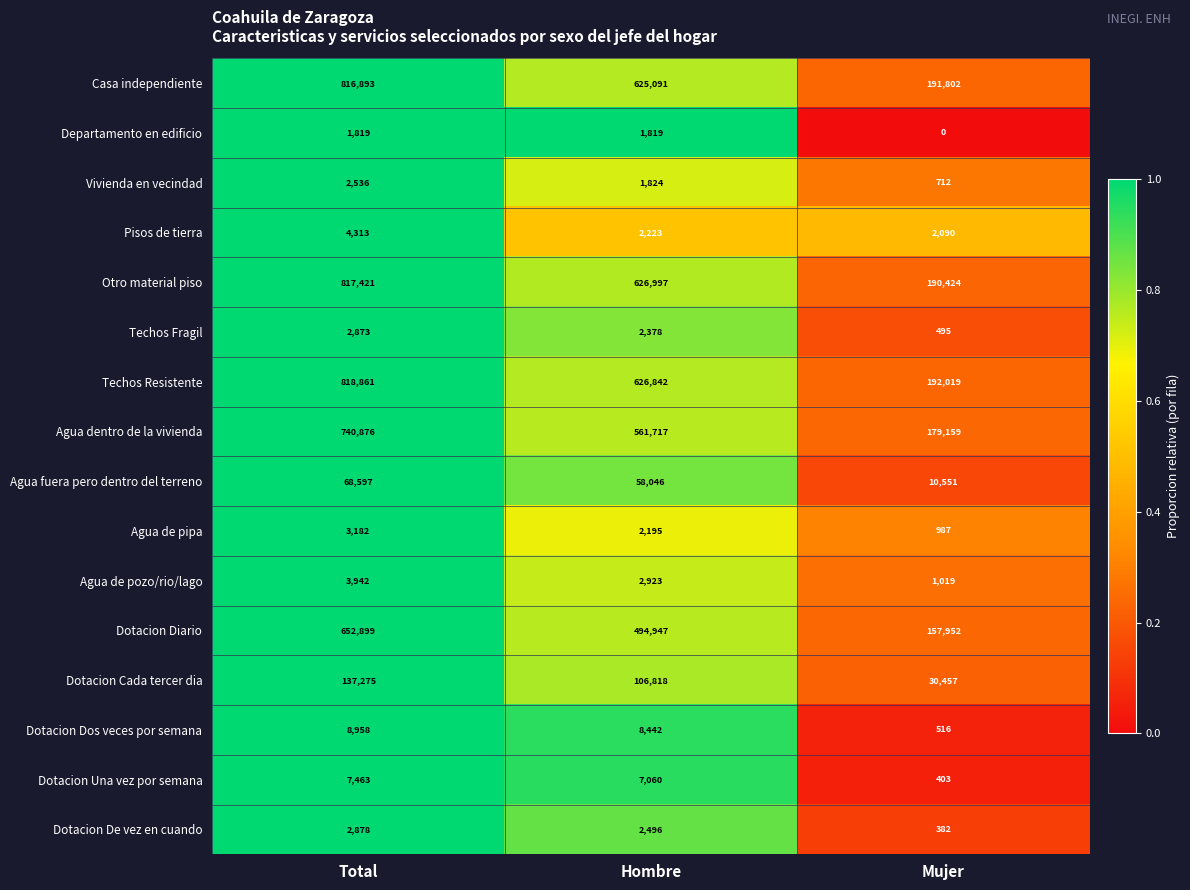

Which series has the largest total across all categories?

Techos Resistente